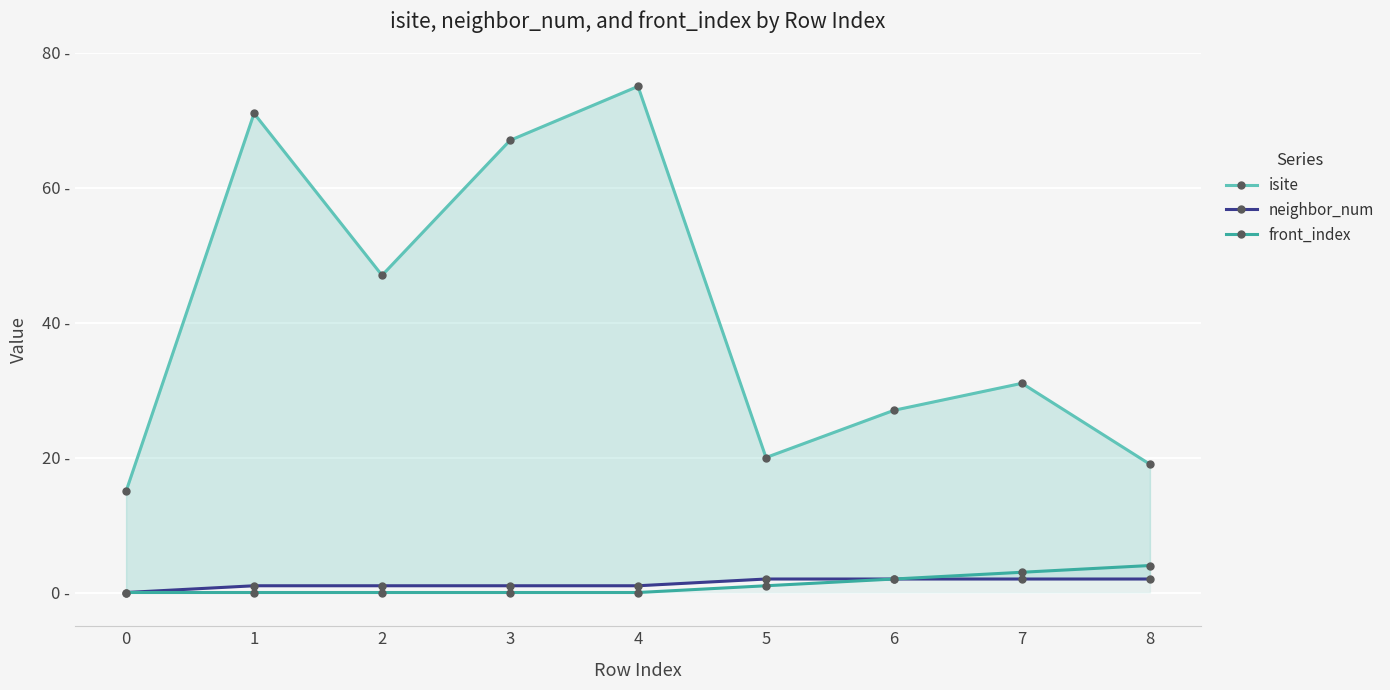

Which category has the highest value across all series?

4